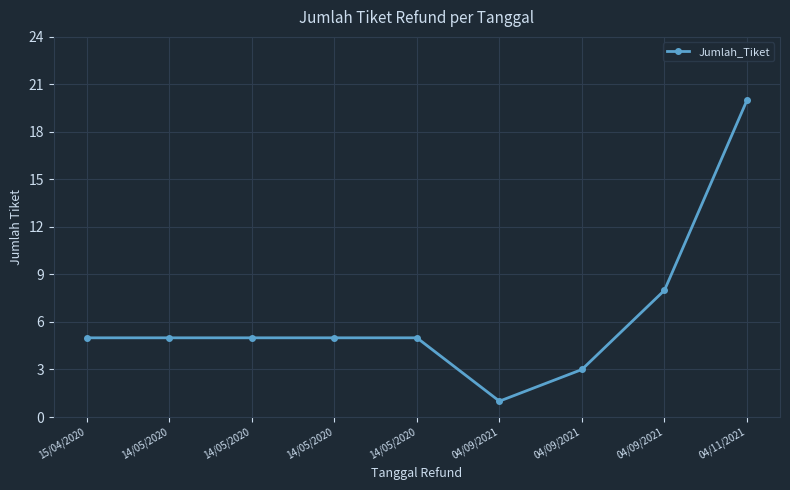

Does the chart display data point markers on the line(s)?

Yes